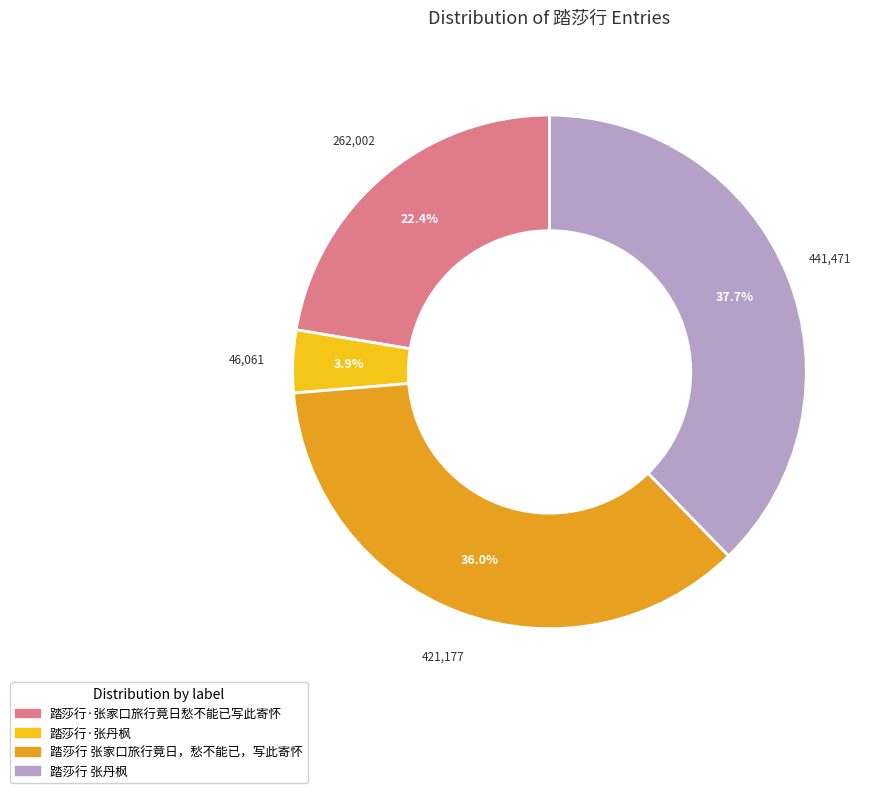

To the nearest percent, what is the difference between the largest and smallest slice percentages?

34%